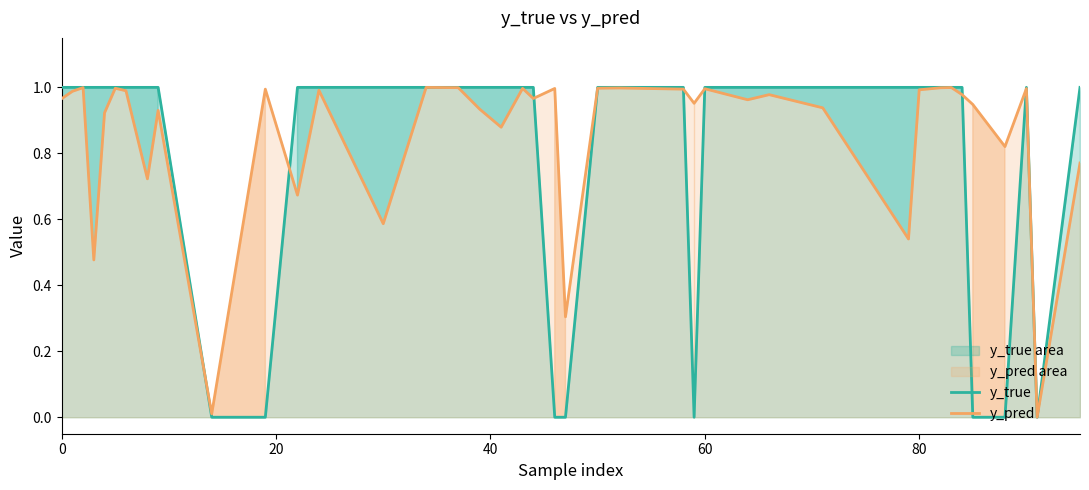

Rank the series at 60 from lowest to highest value.

y_pred, y_true